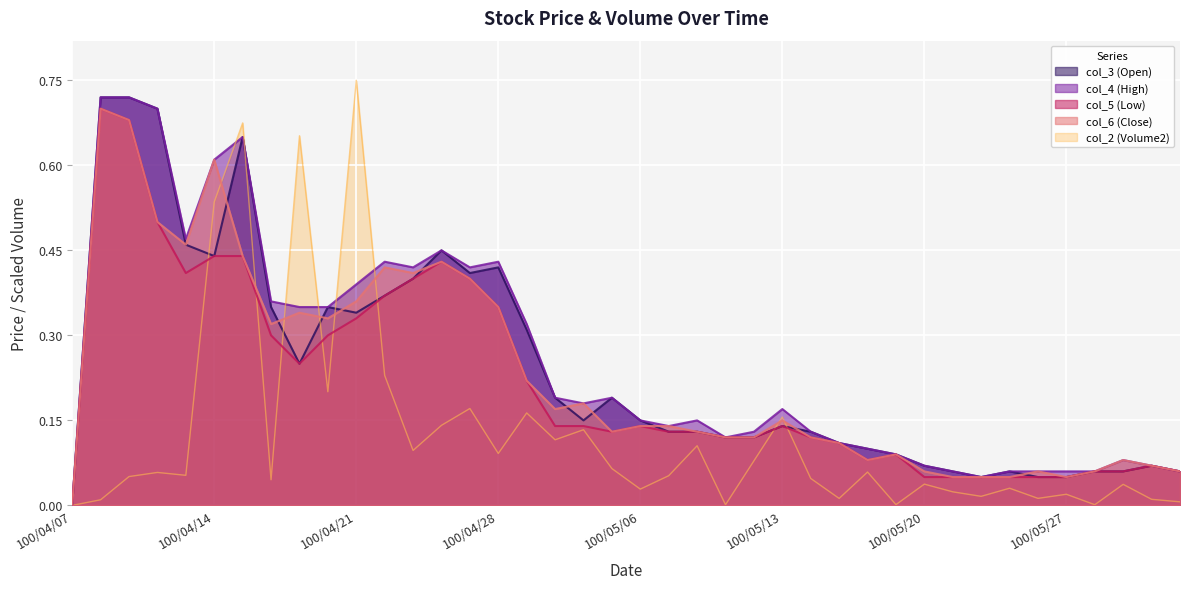

At how many categories does at least one series exceed 0?

39